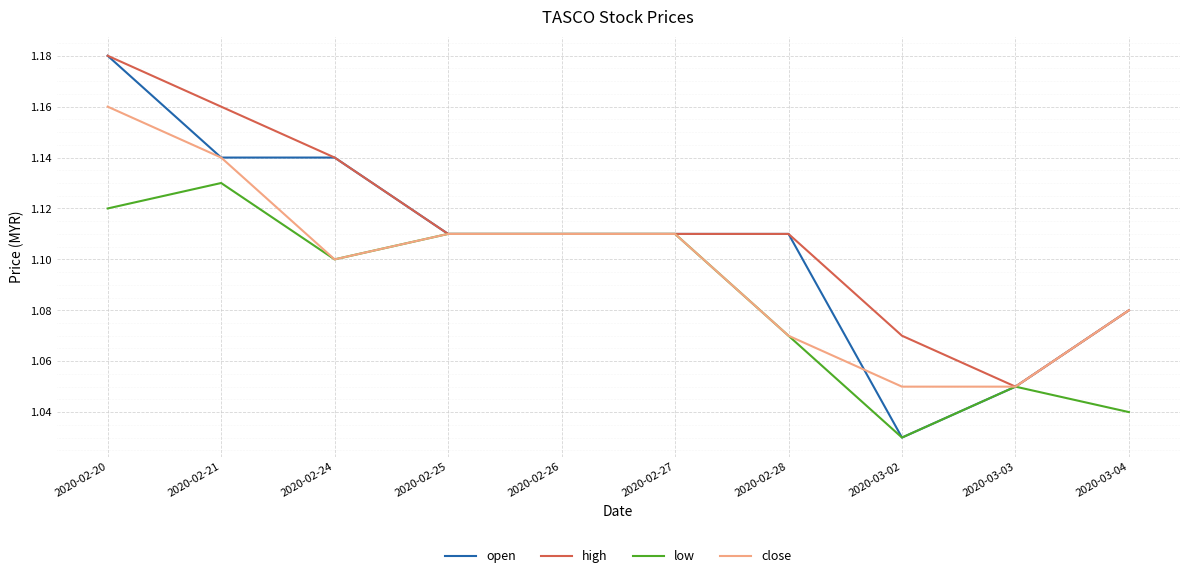

Does the chart display data point markers on the line(s)?

No